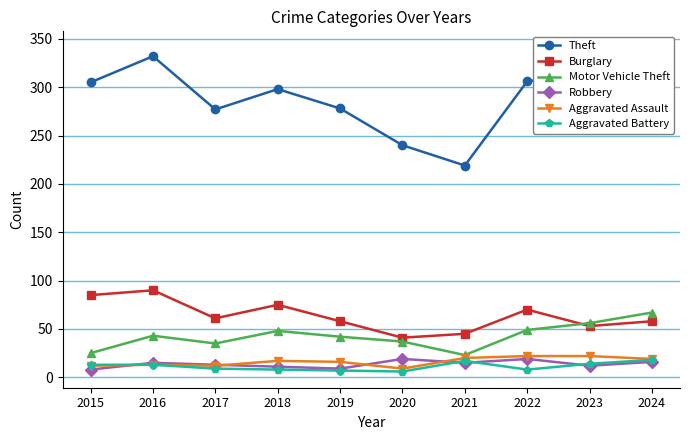

Count the number of categories in the chart.

10